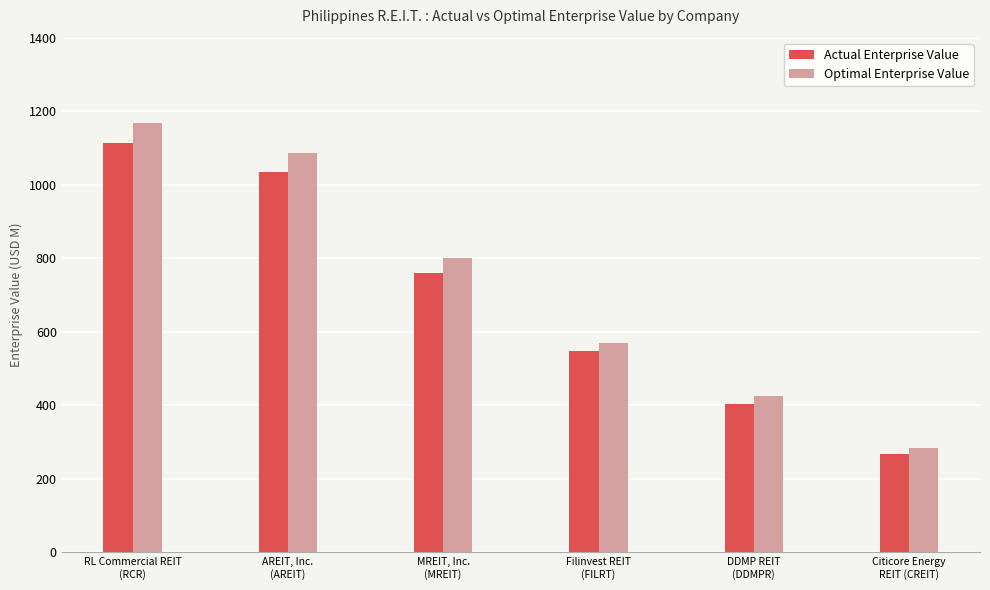

What is the sum of all Actual Enterprise Value values?

4129.1